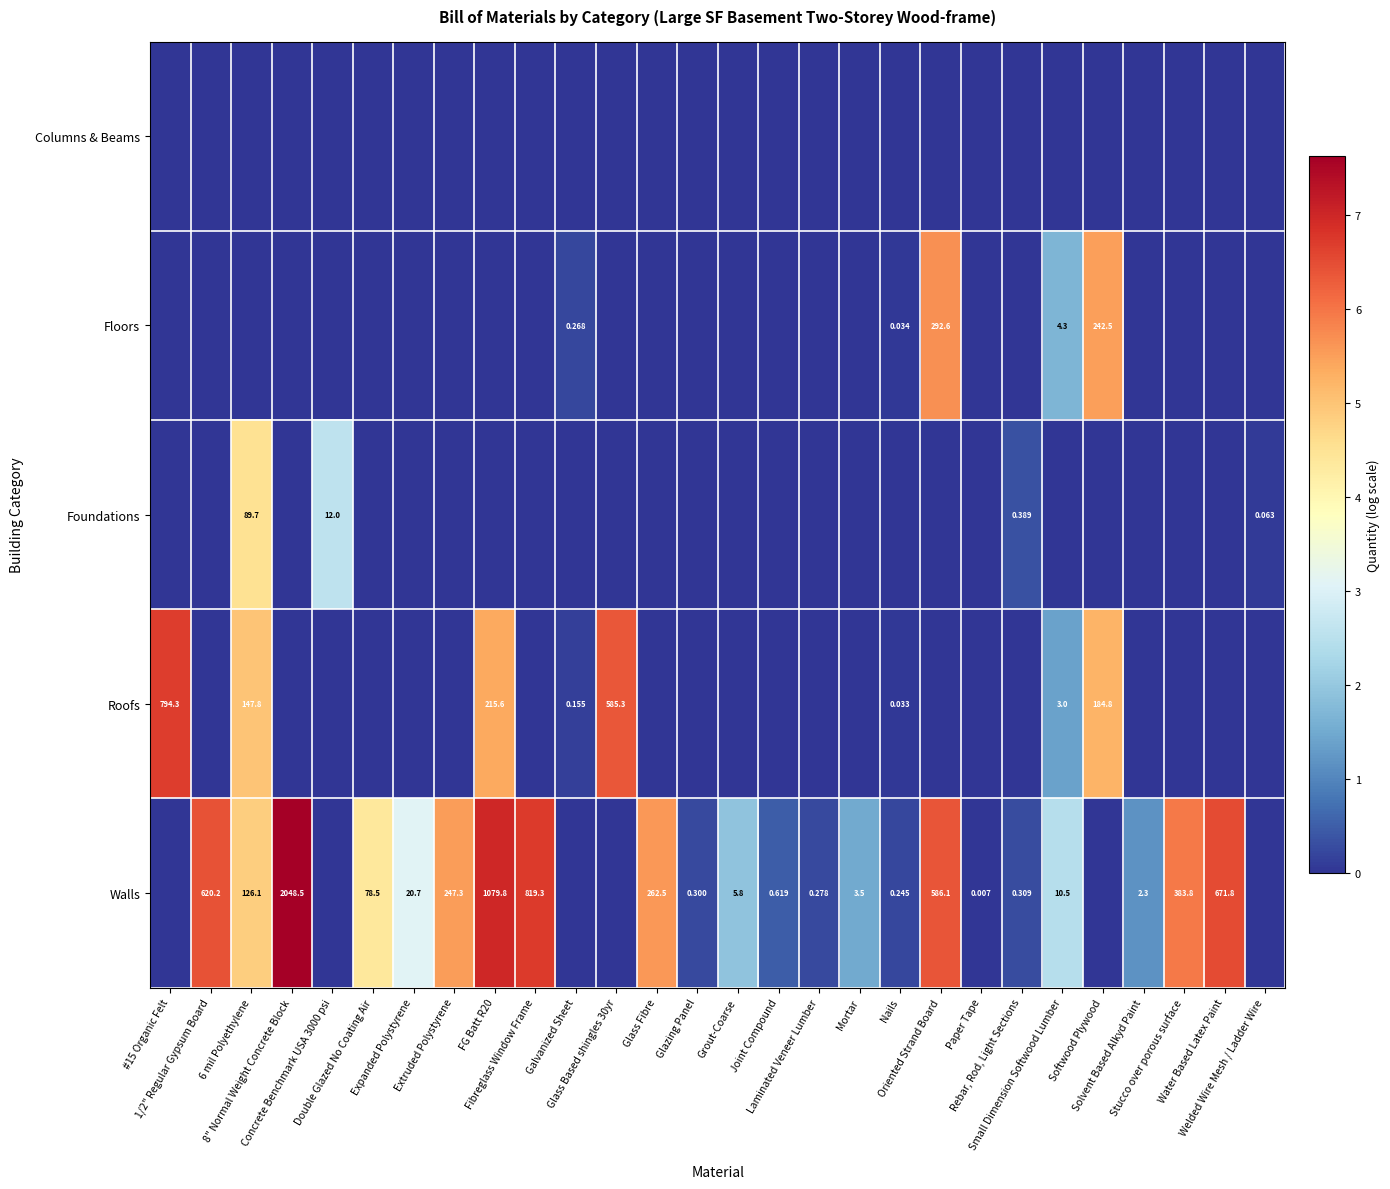

Rank the categories by Floors value from highest to lowest.

Oriented Strand Board, Softwood Plywood, Small Dimension Softwood Lumber, Galvanized Sheet, Nails, #15 Organic Felt, 1/2" Regular Gypsum Board, 6 mil Polyethylene, 8" Normal Weight Concrete Block, Concrete Benchmark USA 3000 psi, Double Glazed No Coating Air, Expanded Polystyrene, Extruded Polystyrene, FG Batt R20, Fibreglass Window Frame, Glass Based shingles 30yr, Glass Fibre, Glazing Panel, Grout-Coarse, Joint Compound, Laminated Veneer Lumber, Mortar, Paper Tape, Rebar, Rod, Light Sections, Solvent Based Alkyd Paint, Stucco over porous surface, Water Based Latex Paint, Welded Wire Mesh / Ladder Wire